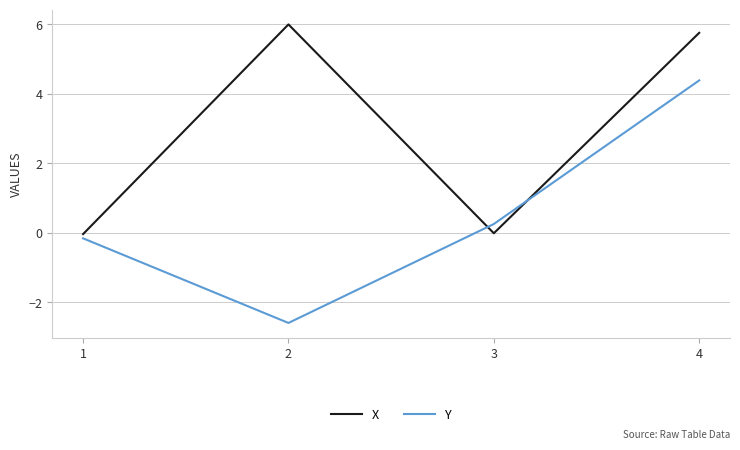

What is the smallest value displayed?

-2.6